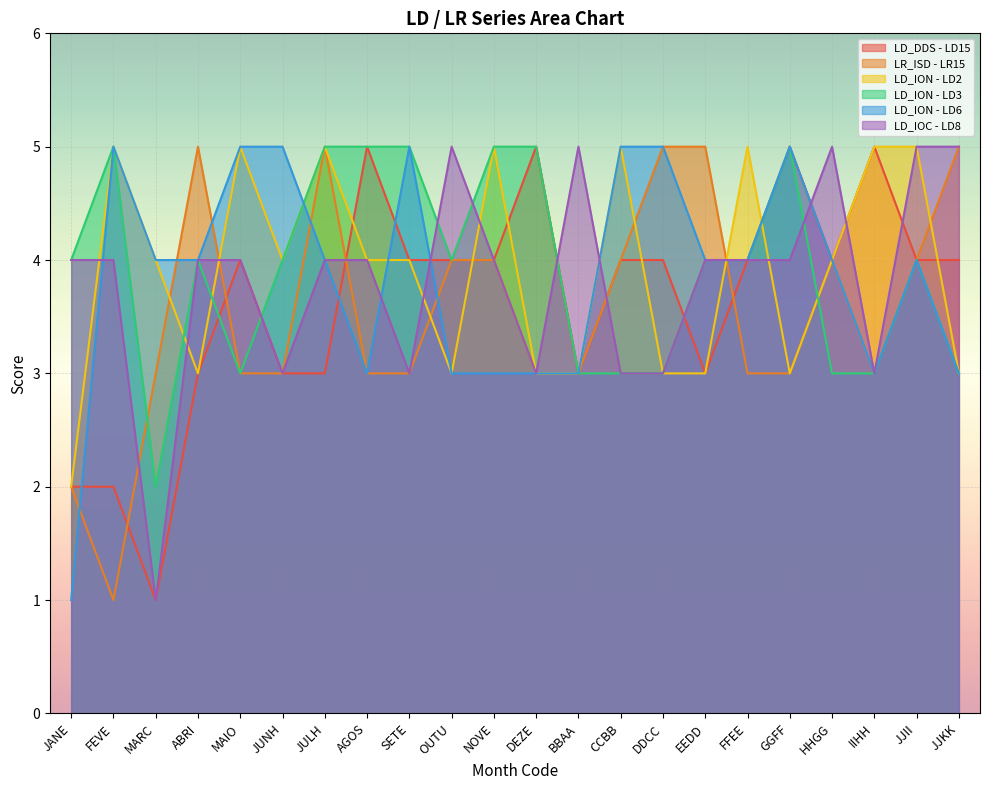

Which category has the highest value in the LD_IOC - LD8 series?

OUTU